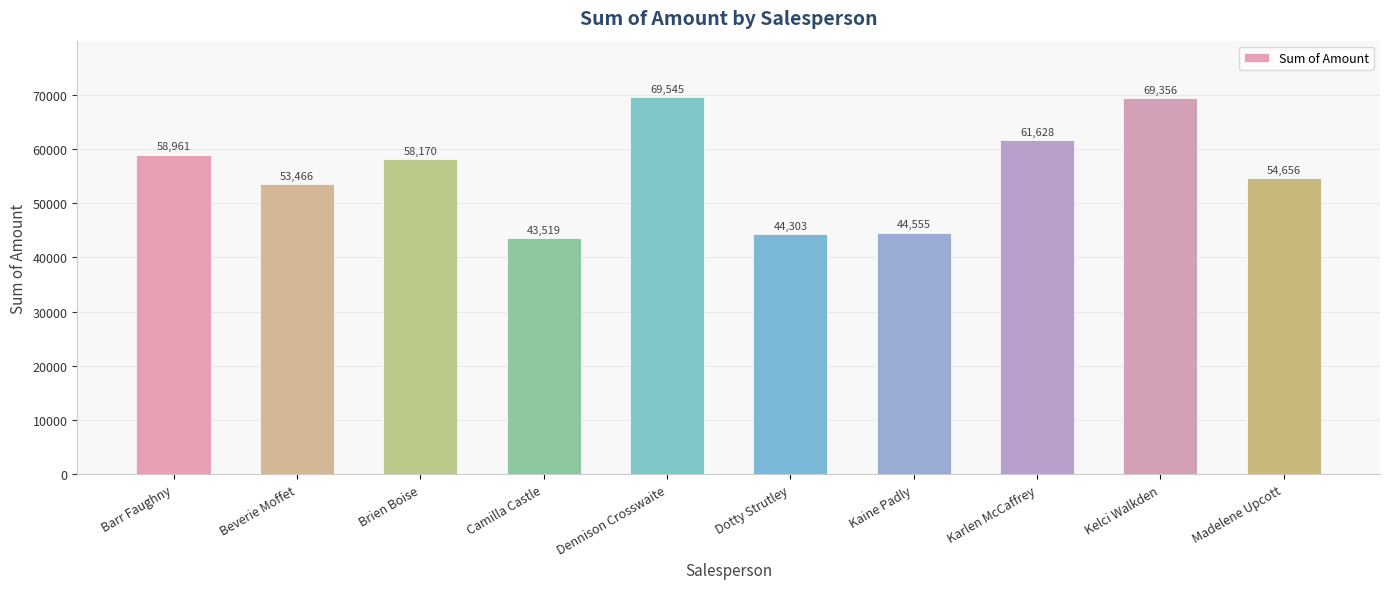

What is the sum of all values?

558159